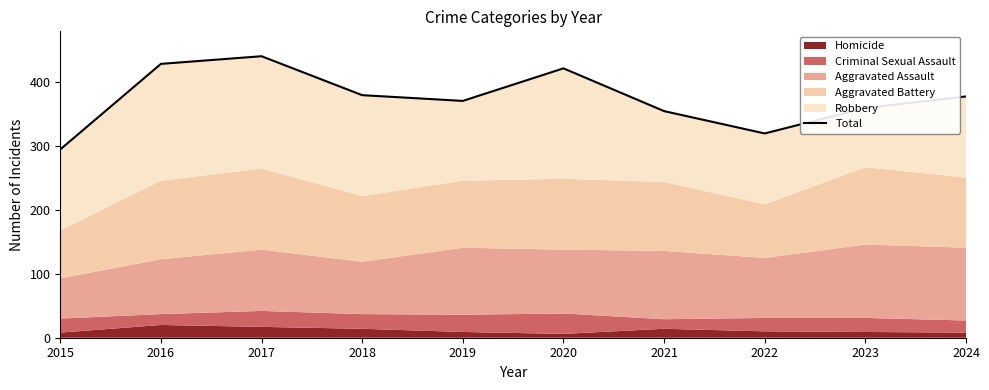

What is the difference between the maximum and minimum values?

146